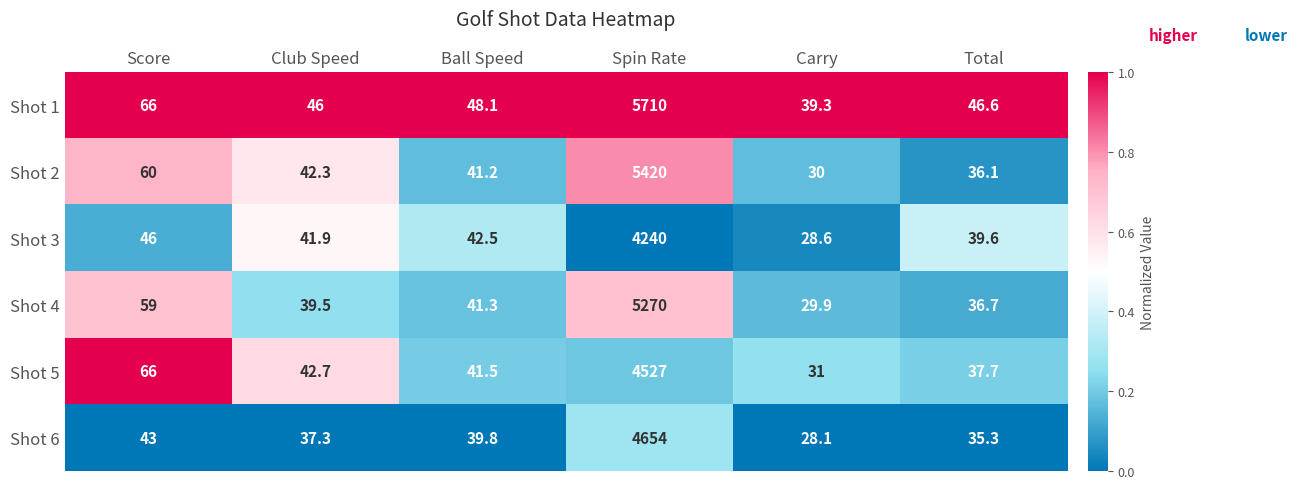

What is the difference between the highest and lowest values at Spin Rate?

1470.0